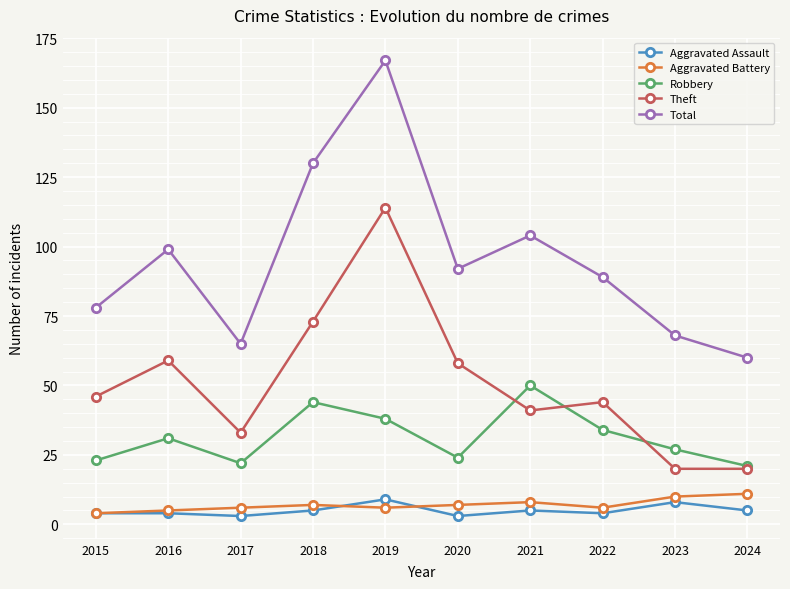

Reading right to left, what are all the values shown in this chart?

Aggravated Assault: 5	8	4	5	3	9	5	3	4	4
Aggravated Battery: 11	10	6	8	7	6	7	6	5	4
Robbery: 21	27	34	50	24	38	44	22	31	23
Theft: 20	20	44	41	58	114	73	33	59	46
Total: 60	68	89	104	92	167	130	65	99	78